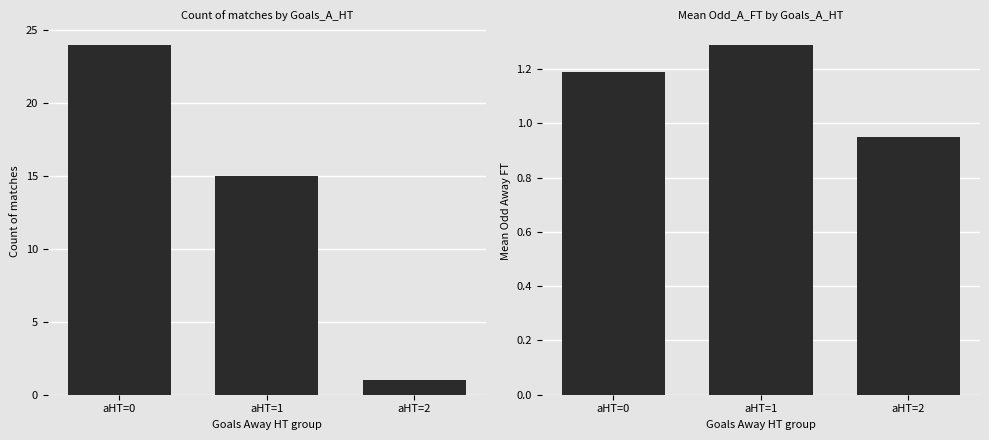

What is the minimum value shown in the chart?

0.9